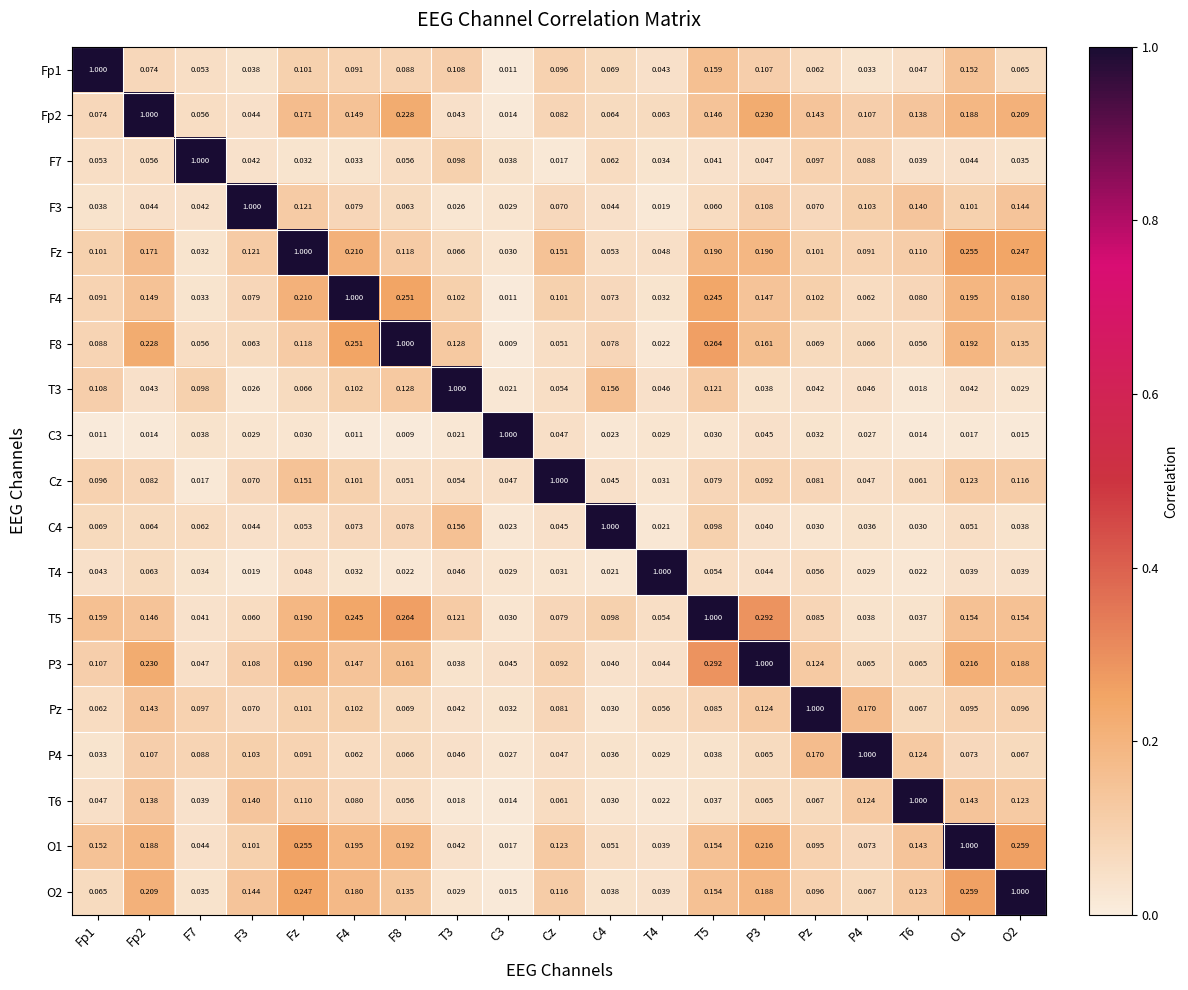

Is the value of O1 at T3 greater than the value of T4 at O2?

Yes